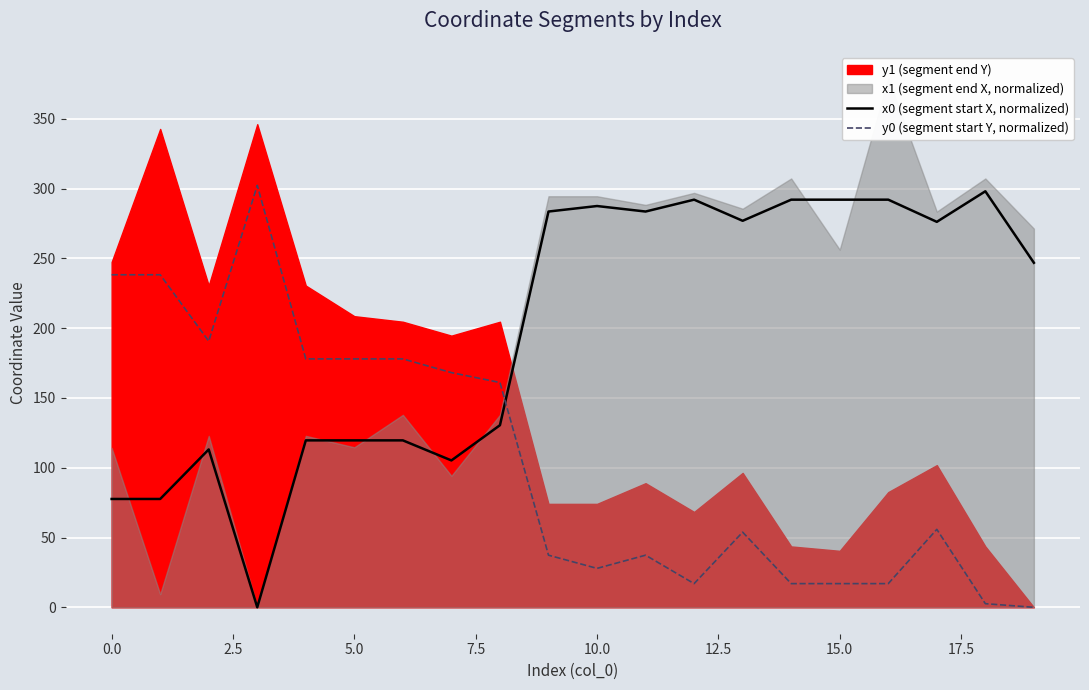

How many values in x0 (segment start X, normalized) are above zero?

19